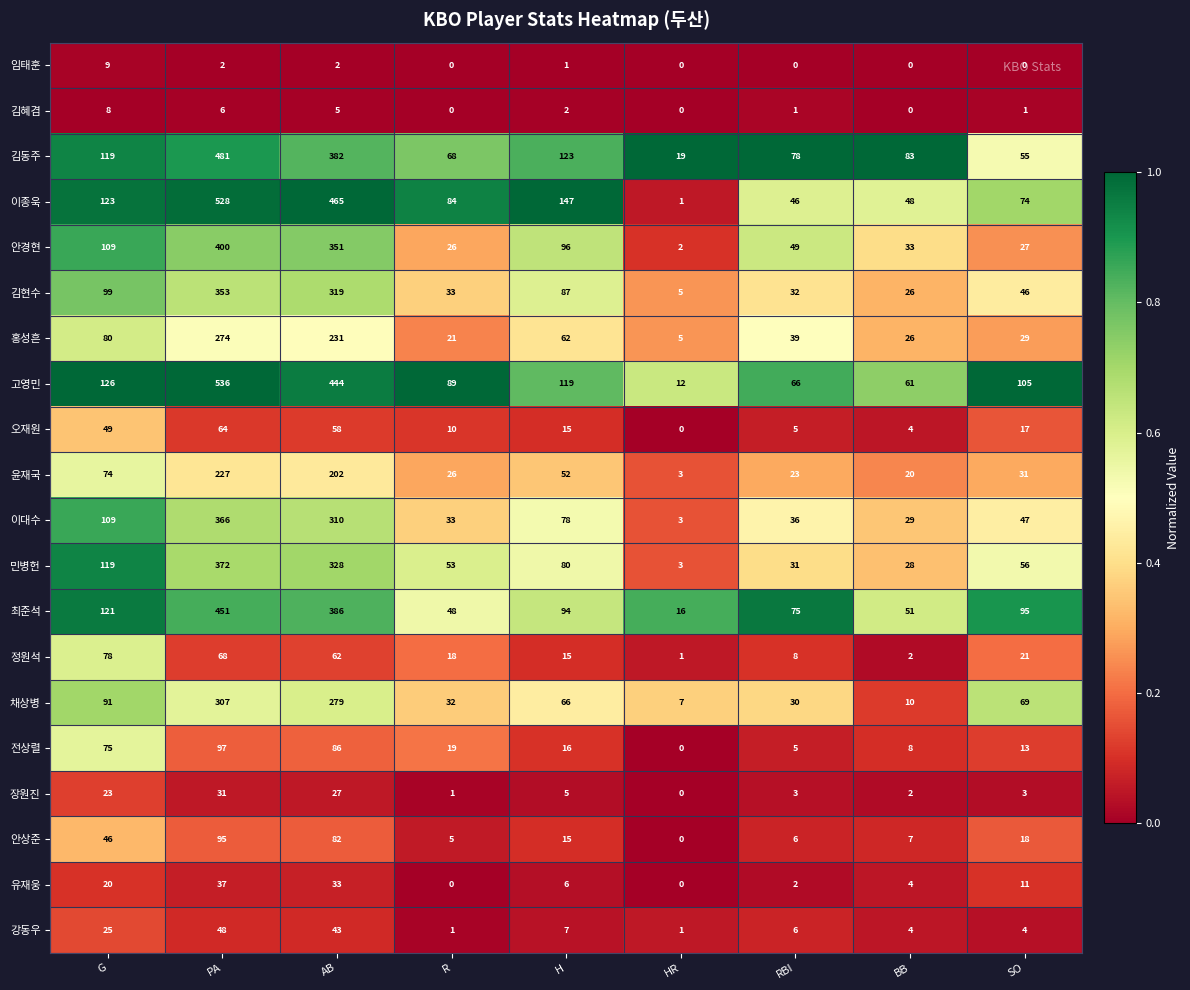

At which category is the sum across all series the highest?

PA